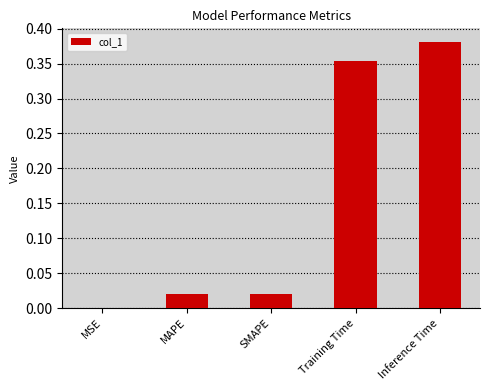

Which label corresponds to the largest value in the chart?

Inference Time